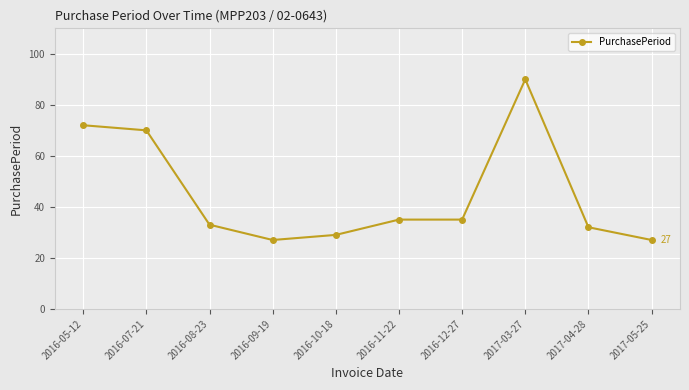

At which category does the data reach its first local valley?

2016-09-19